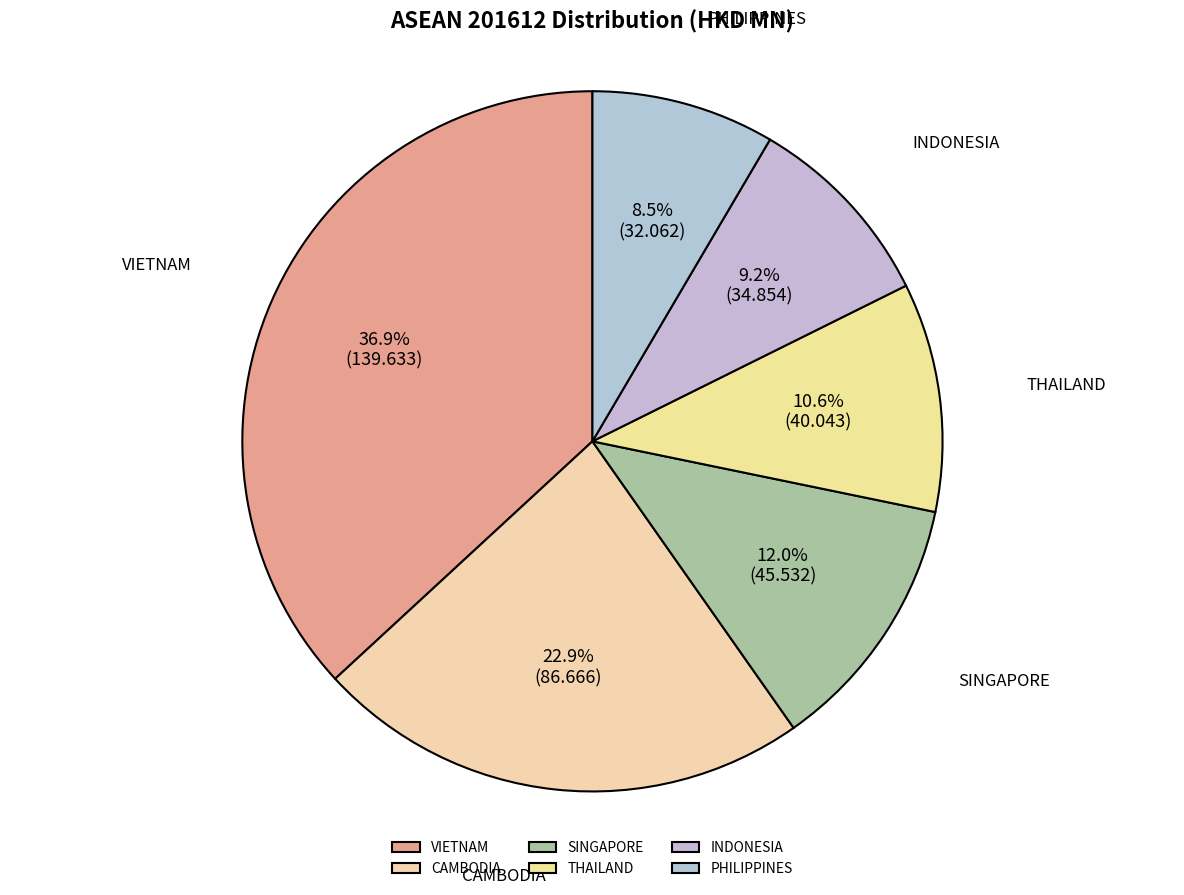

What is the largest slice in the pie chart?

VIETNAM